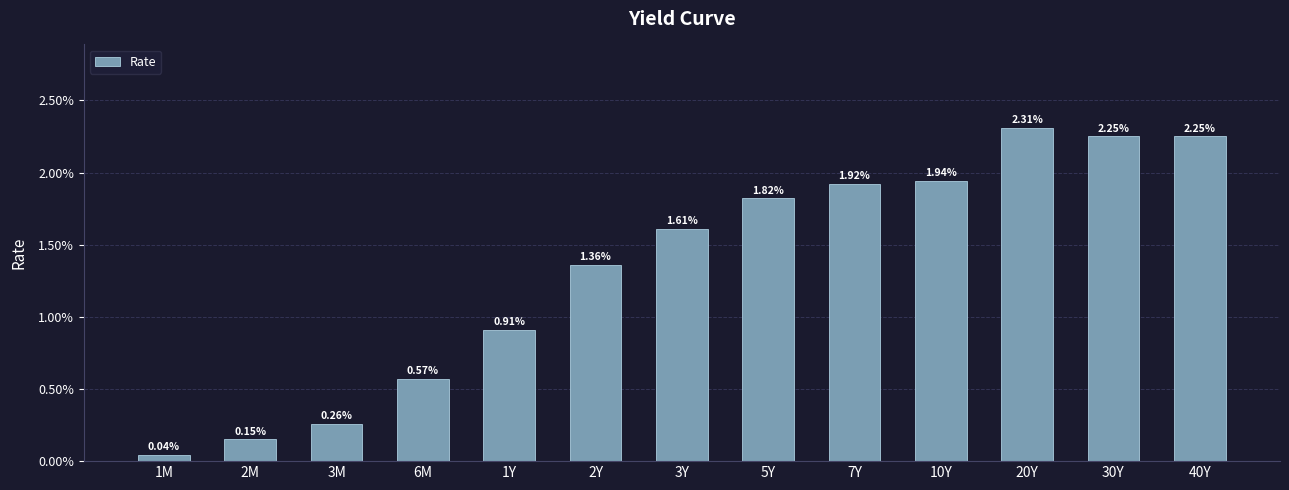

The chart shows a value of 0.0 at 2M. True or false?

False